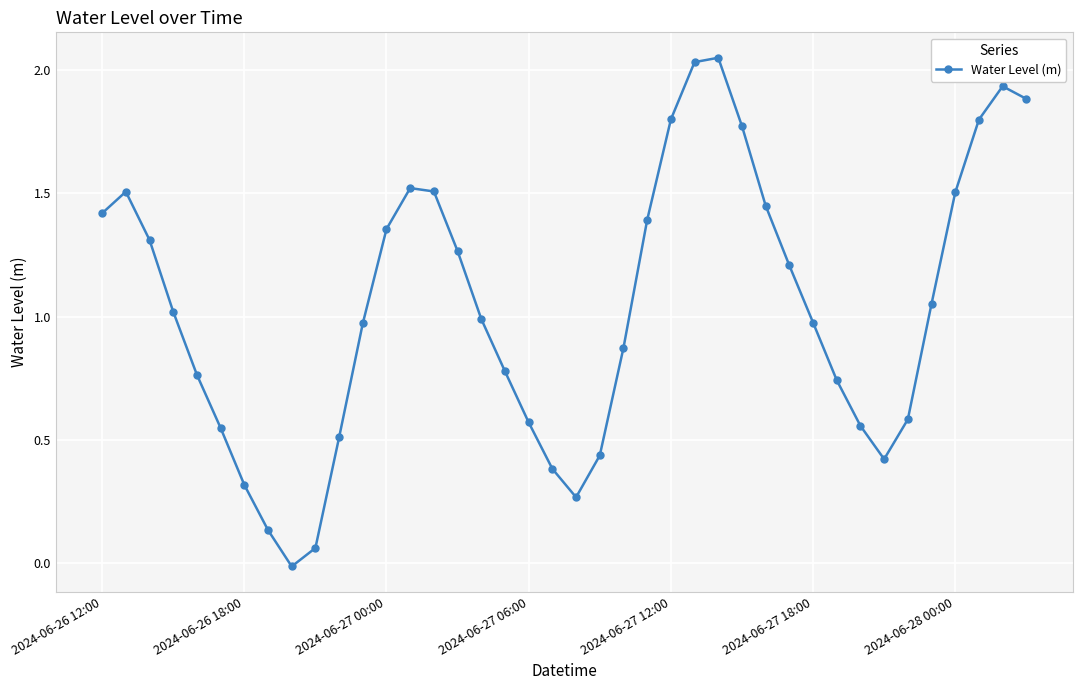

What is the sum of all values?

41.6